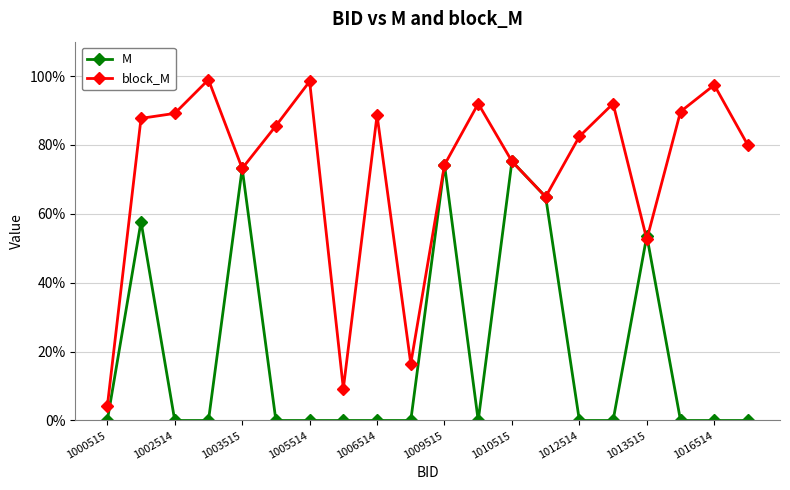

List the series in order of their peak value, highest first.

block_M, M